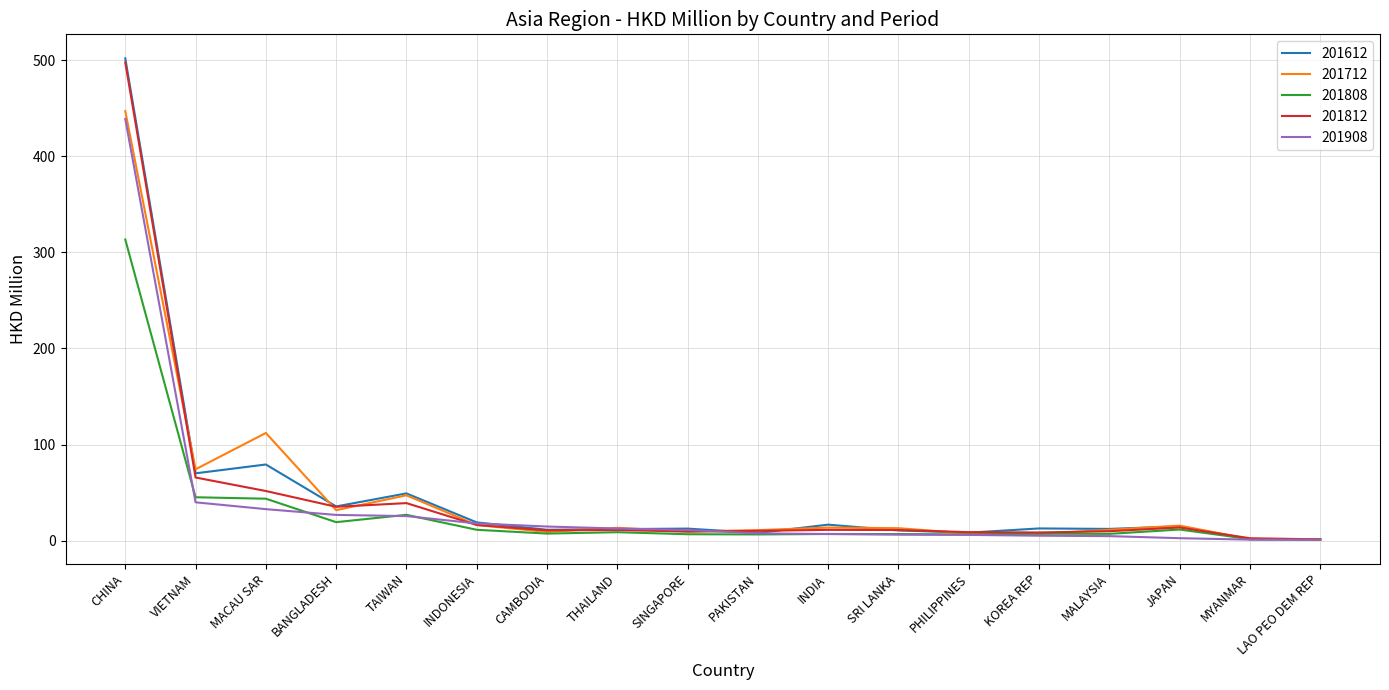

Which category has the highest value in the 201712 series?

CHINA